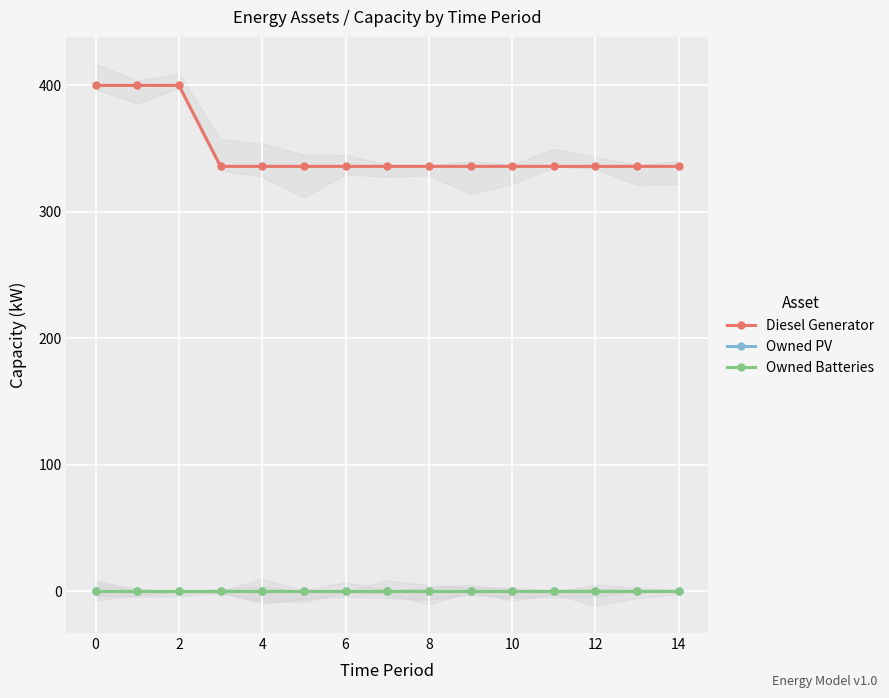

What is the spread (max minus min) of values at 10?

336